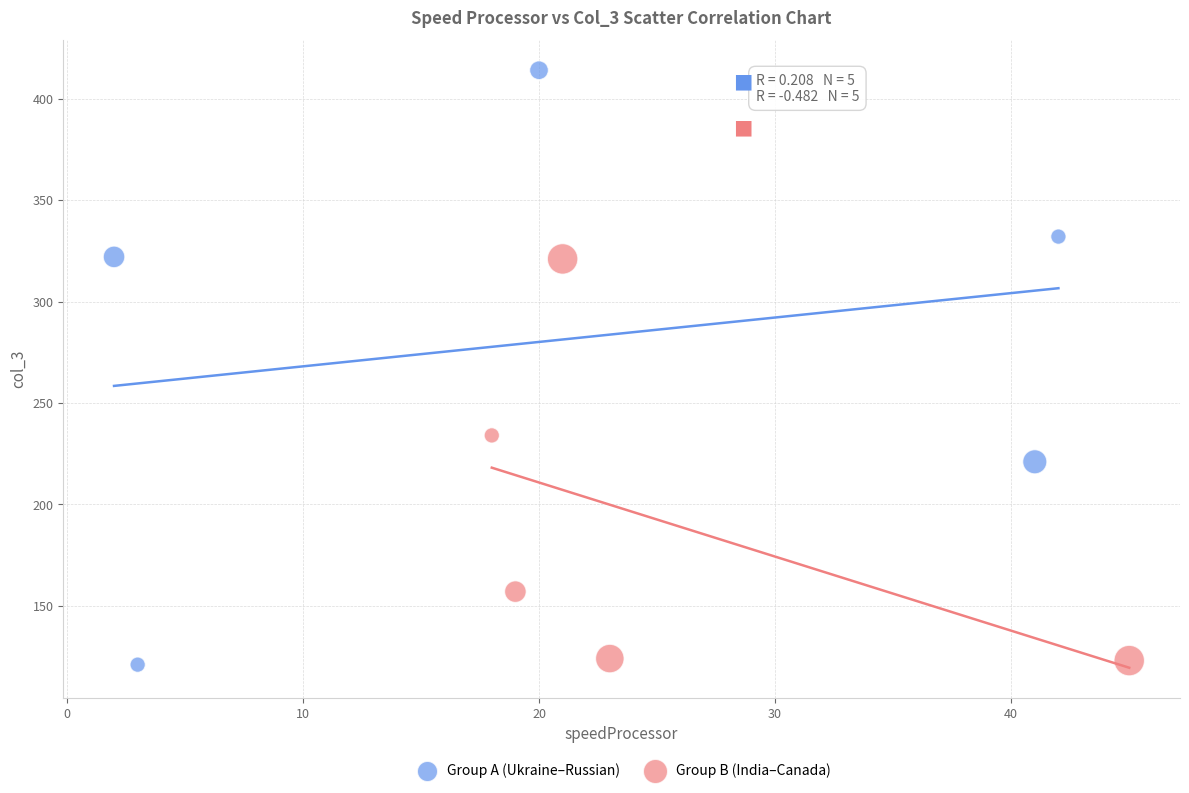

Which series has the largest Y range (max minus min)?

Group A (Ukraine–Russian)